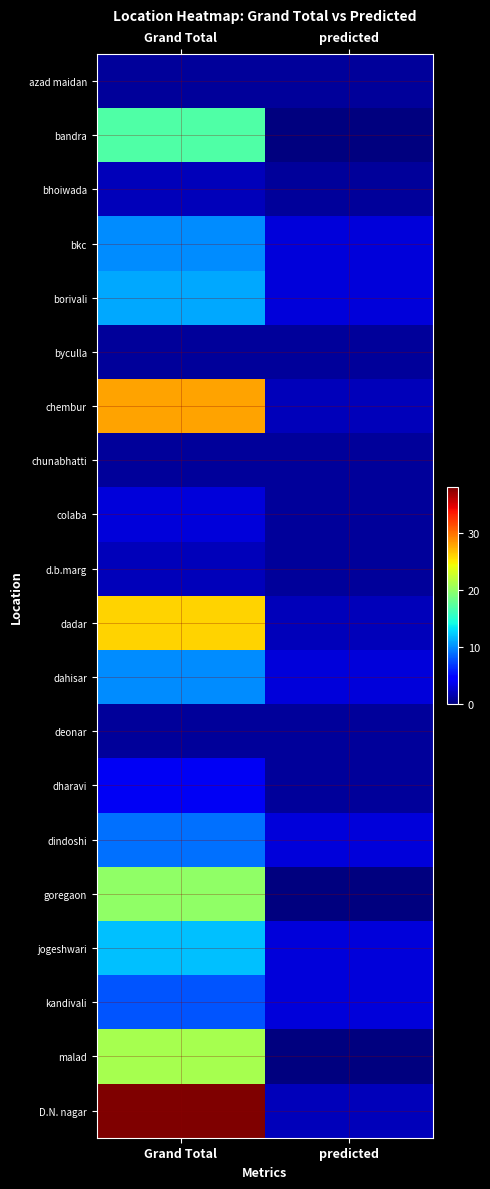

At which category is the sum across all series the highest?

Grand Total